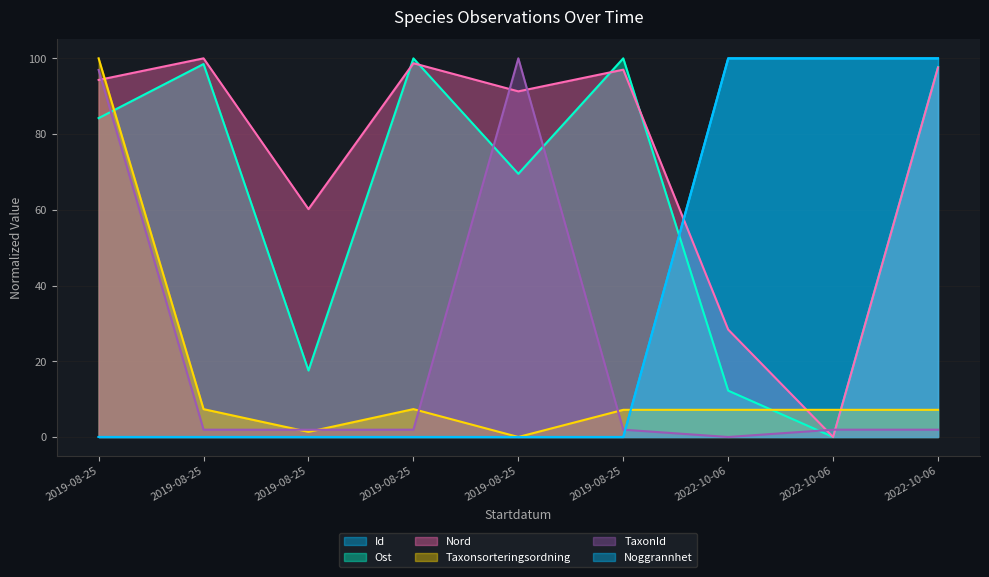

What is the total value across all series at 2019-08-25?

375.4